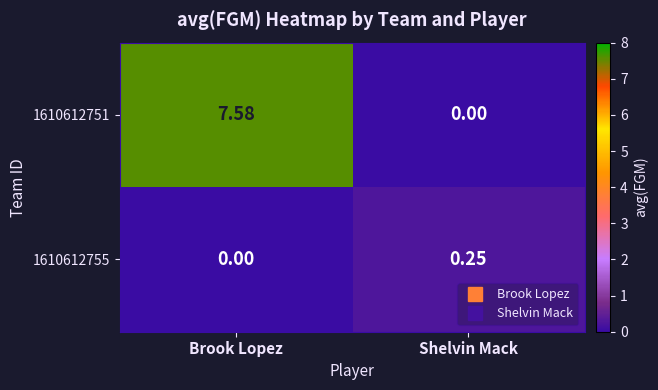

Which series has the widest spread of values?

1610612751